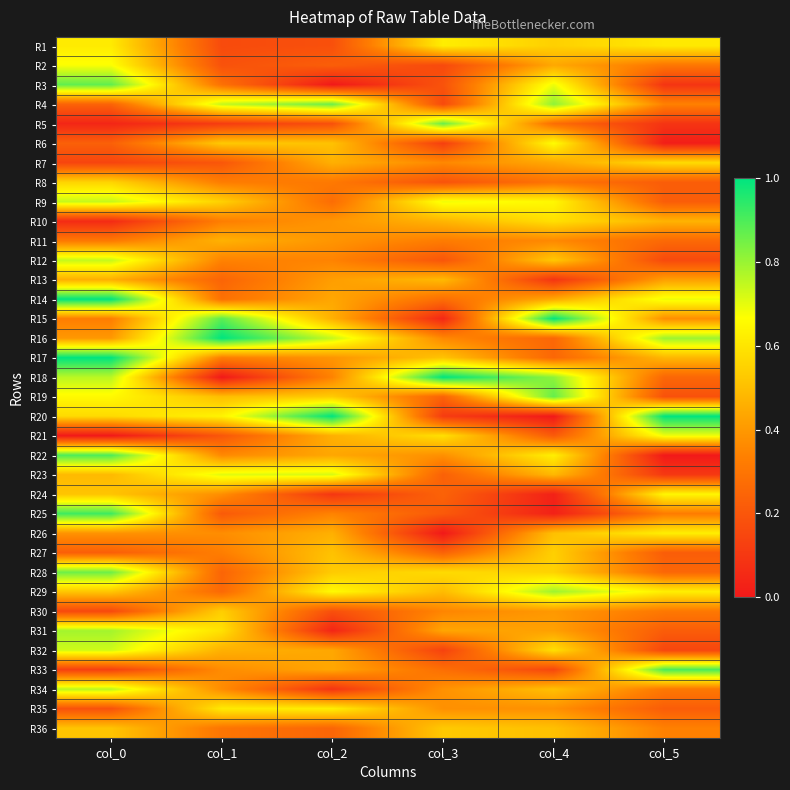

At how many categories does at least one series exceed 0?

6